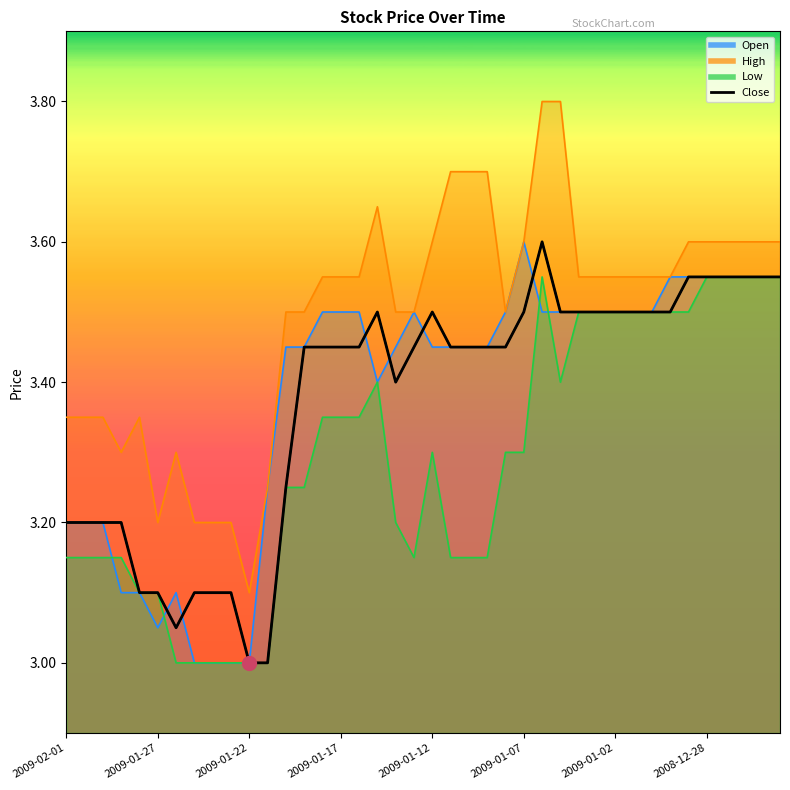

True or false: Low and Close cross at least once.

False